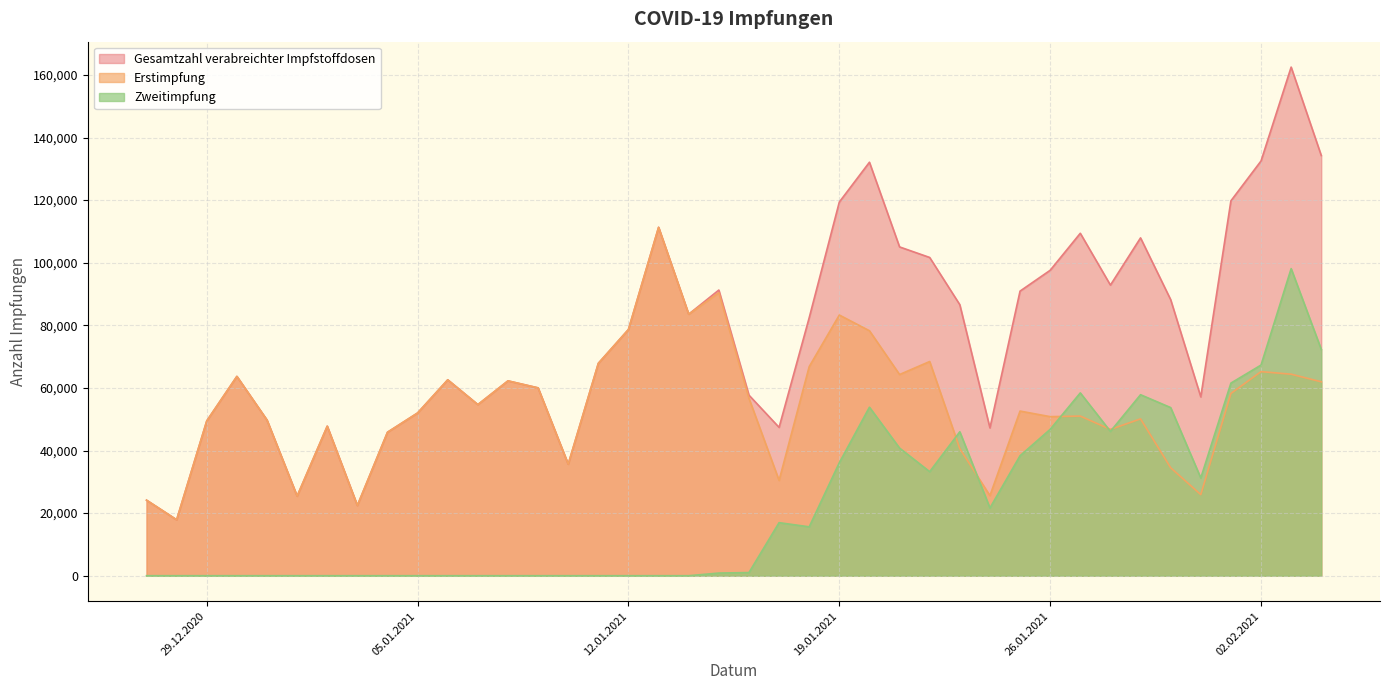

Between 07.01.2021 and 20.01.2021, which is larger?

20.01.2021